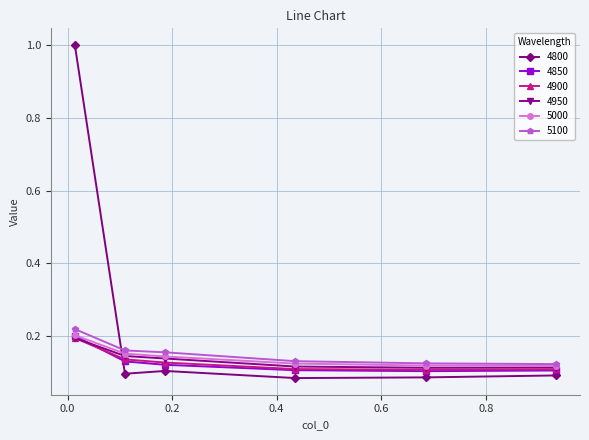

True or false: 4900 has more than 1 points higher than both neighbors.

False